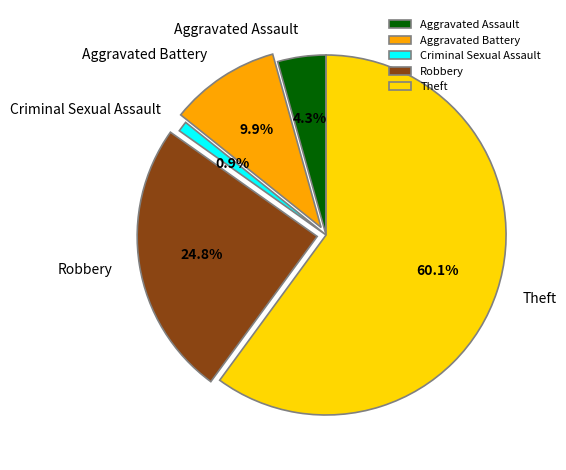

To the nearest percent, what is the average slice percentage?

20%